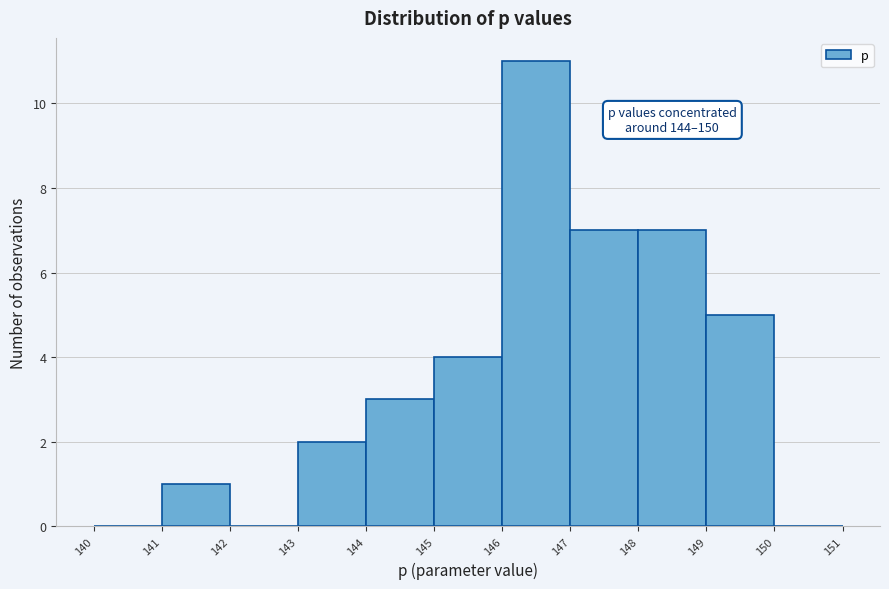

Which range on the x-axis has the tallest bar?

146 to 147